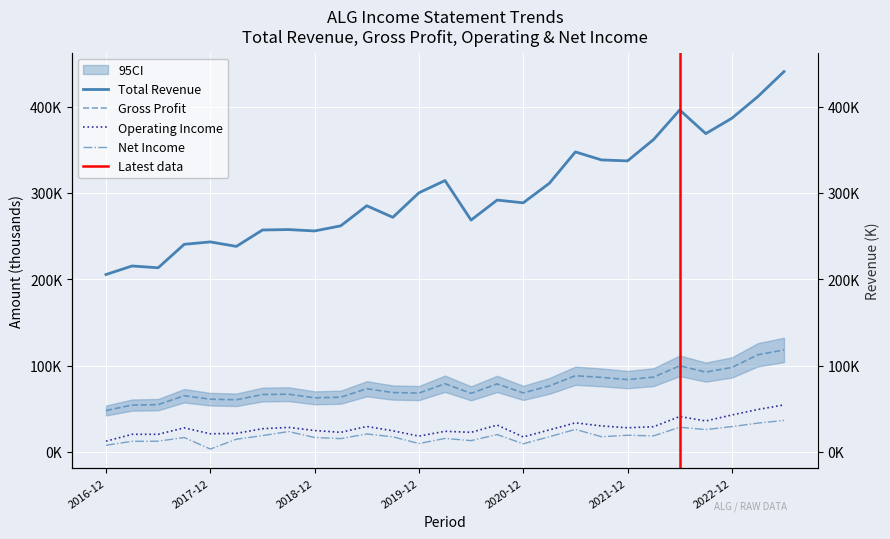

Reading right to left, what are all the values shown in this chart?

Total Revenue: 440700	411800	386600	368800	396200	362000	337200	338300	347600	311200	288600	291800	268600	314400	300200	271800	285200	261900	256000	257600	257100	238100	243300	240500	213300	215400	205500
Gross Profit: 118100	112500	97800	92400	99700	86600	83700	86300	88200	76400	68300	78700	67800	78900	68100	68700	73100	63300	62600	66800	66400	60300	61000	65000	54700	54200	47900
Operating Income: 54400	49100	42700	35800	40900	29100	27900	30000	33600	25400	17300	31000	22600	23800	18200	24400	29400	22600	24700	28300	26800	21400	20900	27800	20300	20300	12300
Net Income: 36400	33300	29200	25800	28500	18500	19200	17500	26000	17500	9300	20000	13000	15500	9600	17400	20700	15300	16600	23500	18800	14600	3200	16600	12300	12200	7600